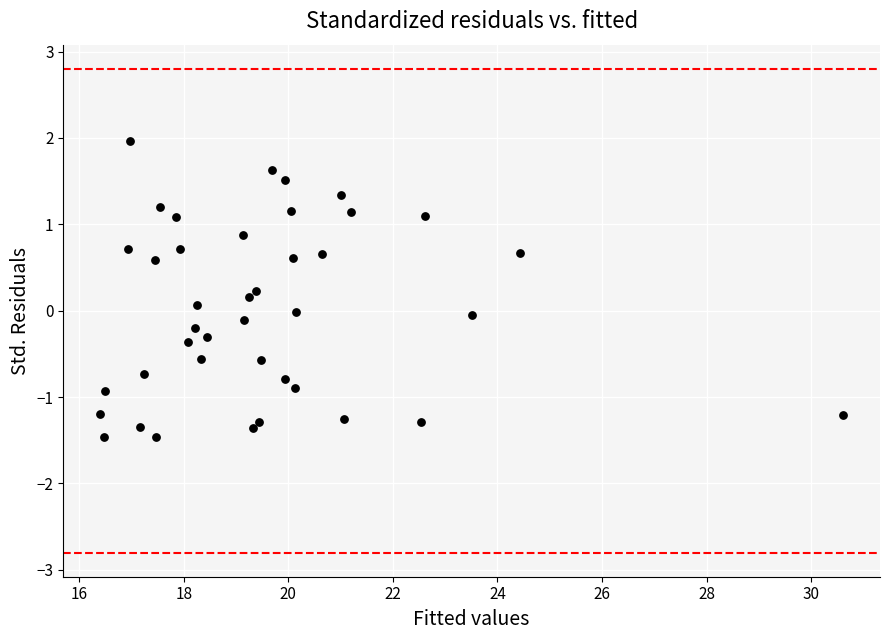

What is the range of Y values (max minus min)?

3.4